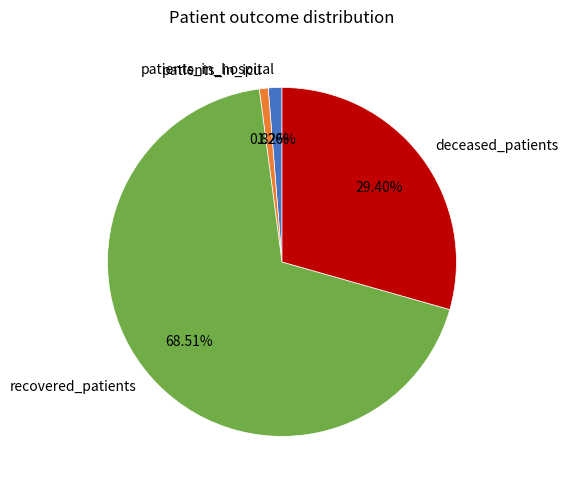

Approximately how many times larger is the value at deceased_patients compared to recovered_patients?

0.4